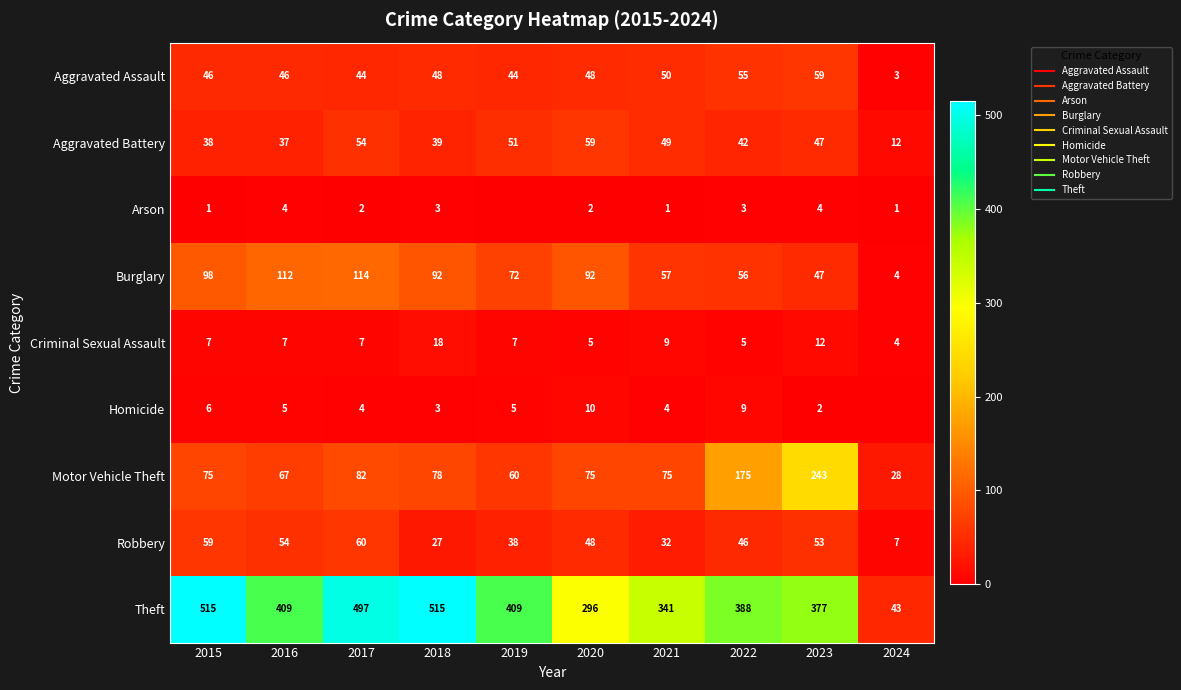

The value of Criminal Sexual Assault at 2020 is 9. True or false?

False